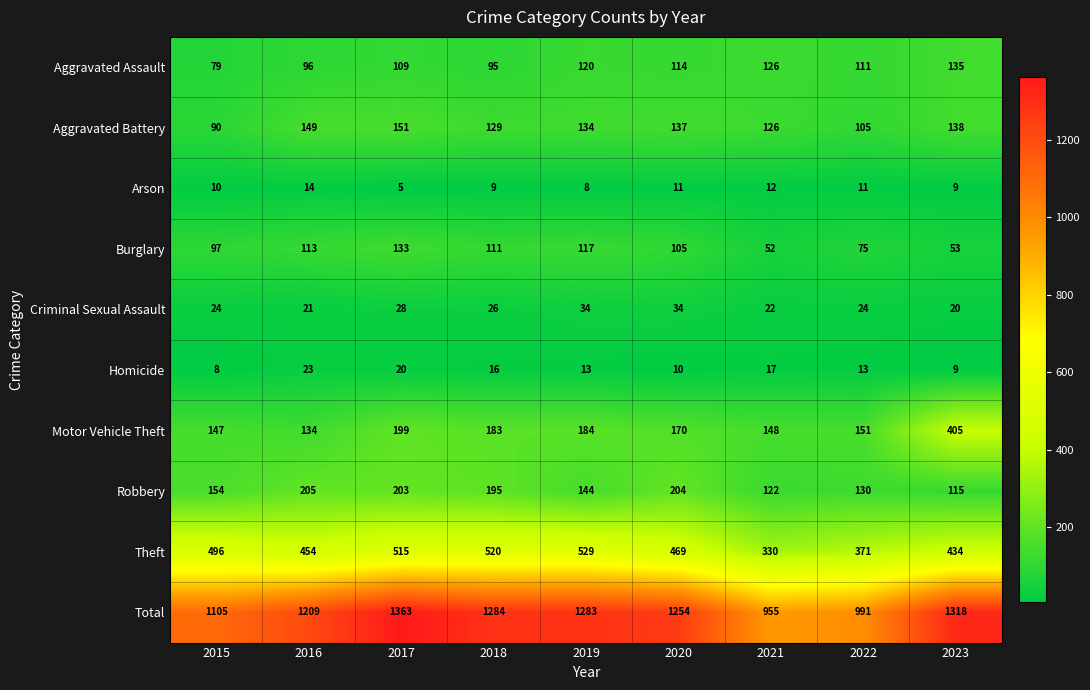

Which series has the largest total across all categories?

Total